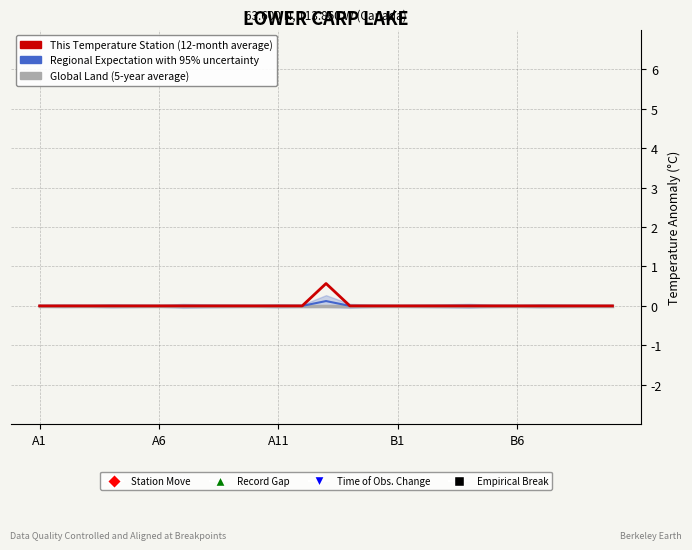

How many values in the This Temperature Station (12-month average) series exceed 0?

1